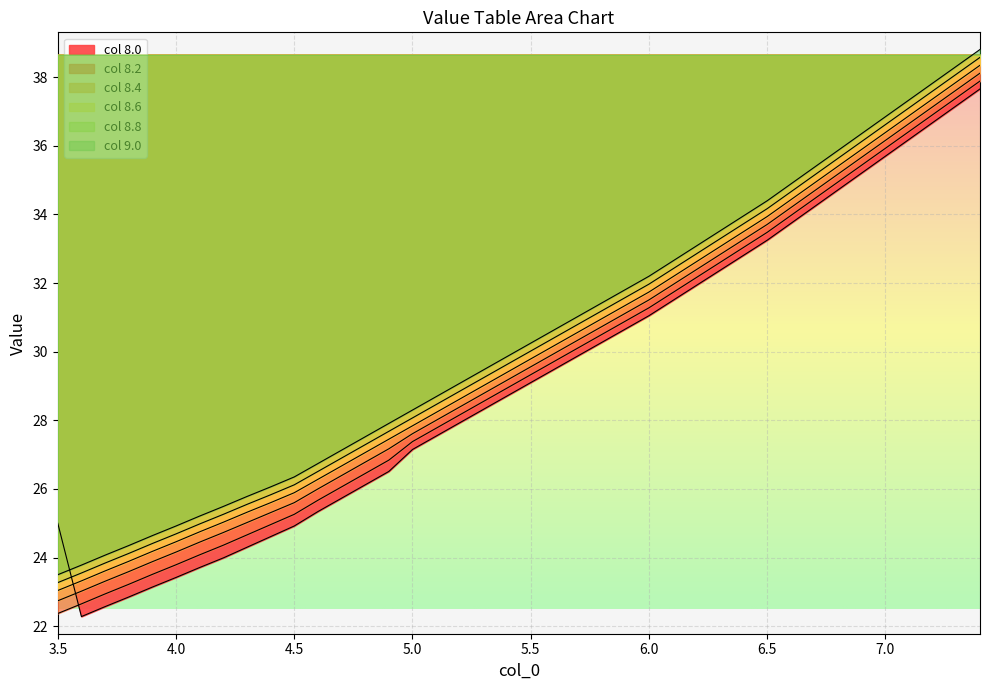

Reading left to right, transcribe all the data shown in this chart.

8.0: 25.0	22.3	22.6	22.9	23.1	23.4	23.7	24.0	24.3	24.6	24.9	25.3	25.7	26.1	26.5	27.1	27.5	27.9	28.3	28.7	29.1	29.5	29.9	30.3	30.7	31.1	31.5	31.9	32.4	32.8	33.2	33.7	34.2	34.7	35.2	35.7	36.2	36.7	37.2	37.7
8.2: 22.4	22.6	22.9	23.2	23.5	23.8	24.1	24.4	24.7	25.0	25.3	25.7	26.1	26.4	26.8	27.4	27.8	28.2	28.6	28.9	29.3	29.7	30.1	30.5	30.9	31.3	31.7	32.2	32.6	33.0	33.5	34.0	34.5	35.0	35.4	35.9	36.4	36.9	37.4	37.9
8.4: 22.7	23.0	23.3	23.6	23.9	24.2	24.4	24.7	25.0	25.3	25.6	26.0	26.4	26.8	27.2	27.6	28.0	28.4	28.8	29.2	29.6	29.9	30.3	30.7	31.1	31.5	31.9	32.4	32.8	33.3	33.7	34.2	34.7	35.2	35.7	36.2	36.6	37.1	37.6	38.1
8.6: 23.5	23.8	24.1	24.4	24.6	24.9	25.2	25.5	25.8	26.1	26.4	26.7	27.1	27.5	27.9	28.3	28.7	29.1	29.5	29.9	30.2	30.6	31.0	31.4	31.8	32.2	32.6	33.1	33.5	34.0	34.4	34.9	35.4	35.9	36.4	36.9	37.3	37.8	38.3	38.8
8.8: 23.0	23.3	23.6	23.9	24.2	24.5	24.8	25.0	25.3	25.6	25.9	26.3	26.7	27.1	27.4	27.8	28.2	28.6	29.0	29.4	29.8	30.2	30.6	31.0	31.4	31.7	32.2	32.6	33.1	33.5	33.9	34.4	34.9	35.4	35.9	36.4	36.9	37.4	37.9	38.4
9.0: 23.3	23.6	23.8	24.1	24.4	24.7	25.0	25.3	25.6	25.8	26.1	26.5	26.9	27.3	27.7	28.1	28.5	28.9	29.2	29.6	30.0	30.4	30.8	31.2	31.6	32.0	32.4	32.9	33.3	33.7	34.2	34.7	35.1	35.6	36.1	36.6	37.1	37.6	38.1	38.6